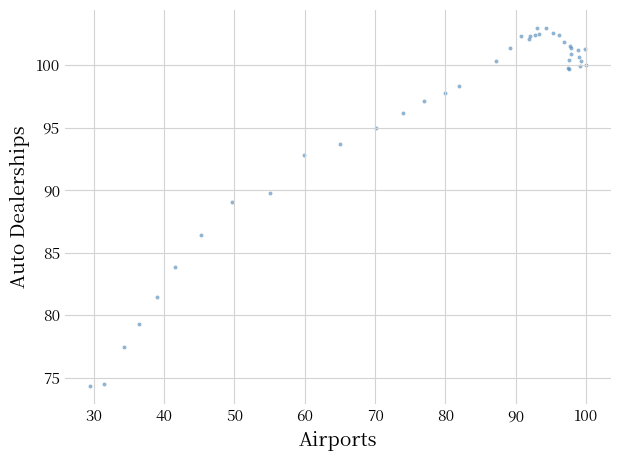

What Y value in the scatter plot is closest to 88?

89.1